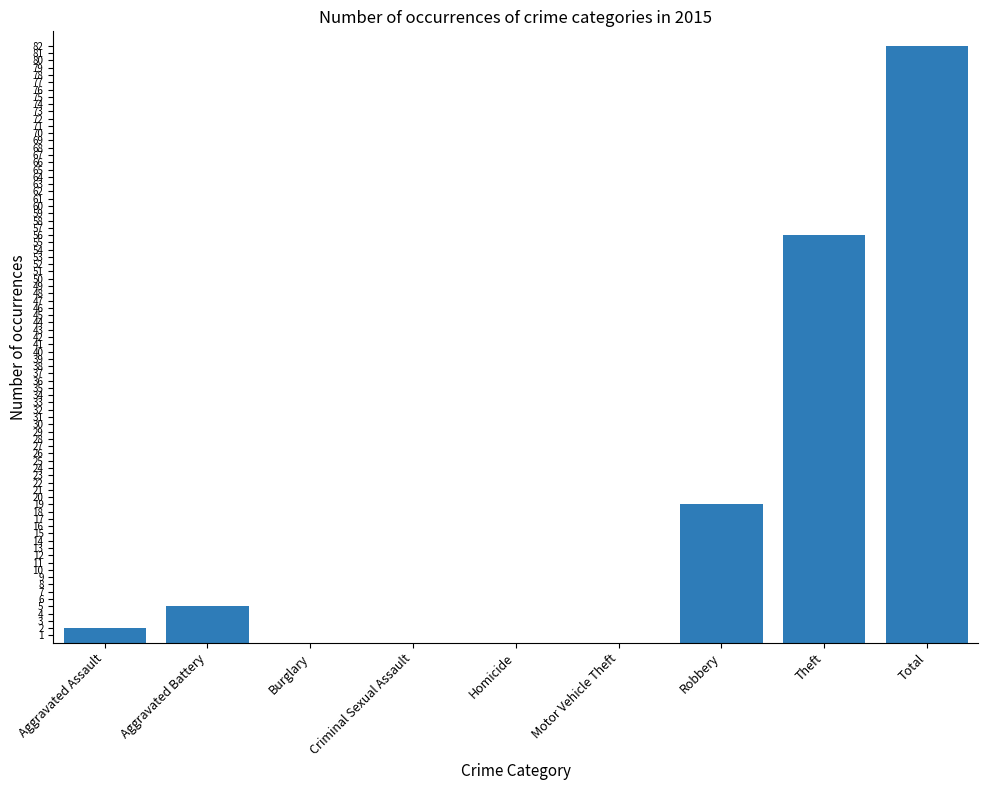

The value at Robbery is 19. True or false?

True